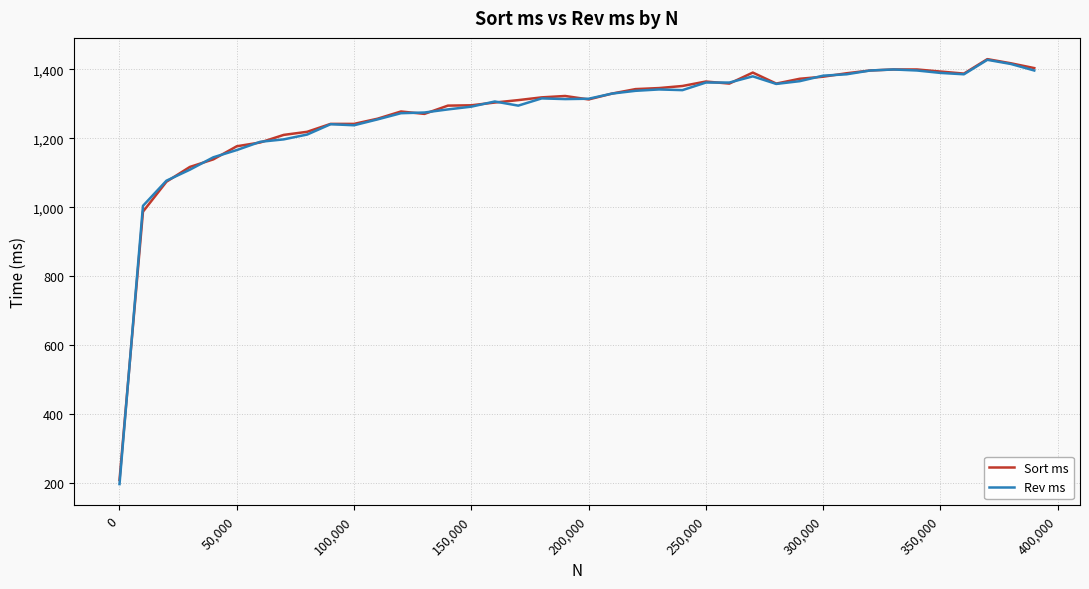

What is the maximum value for Sort ms?

1430